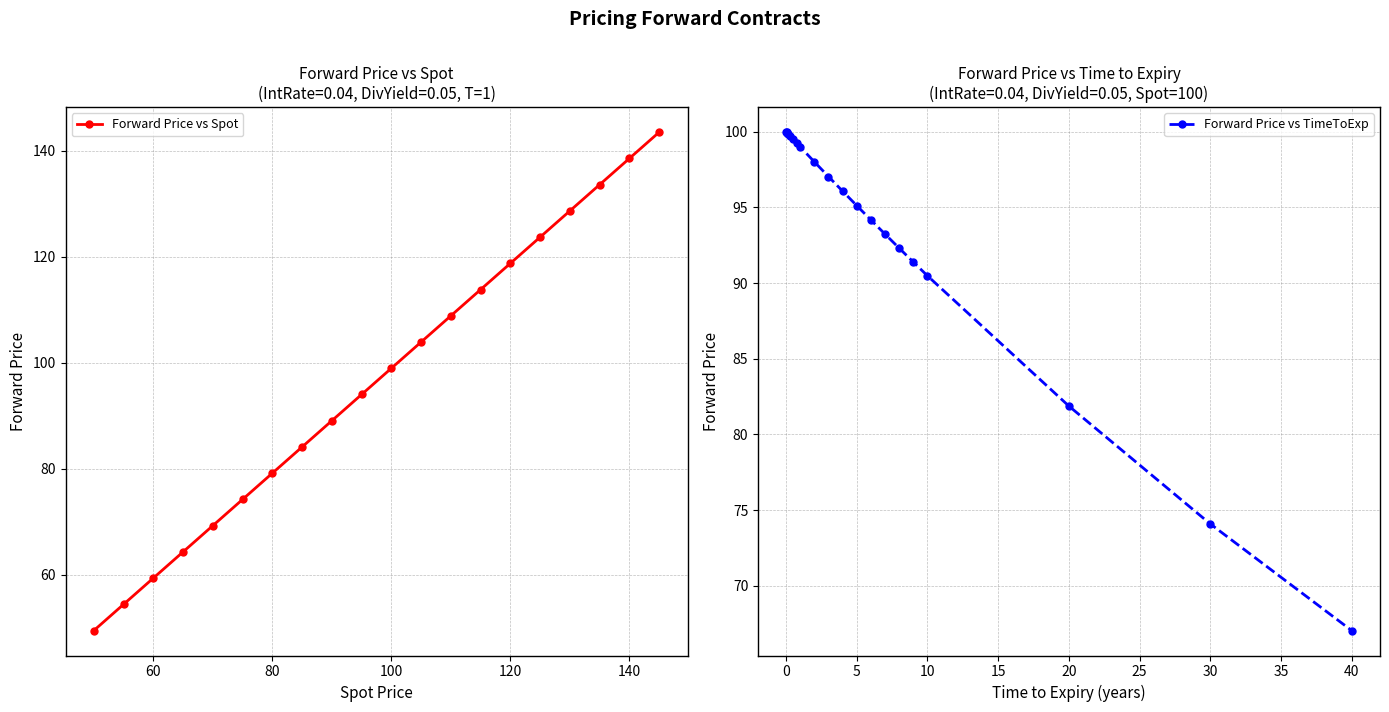

True or false: Forward Price vs Spot has more than 2 interior local peaks.

False